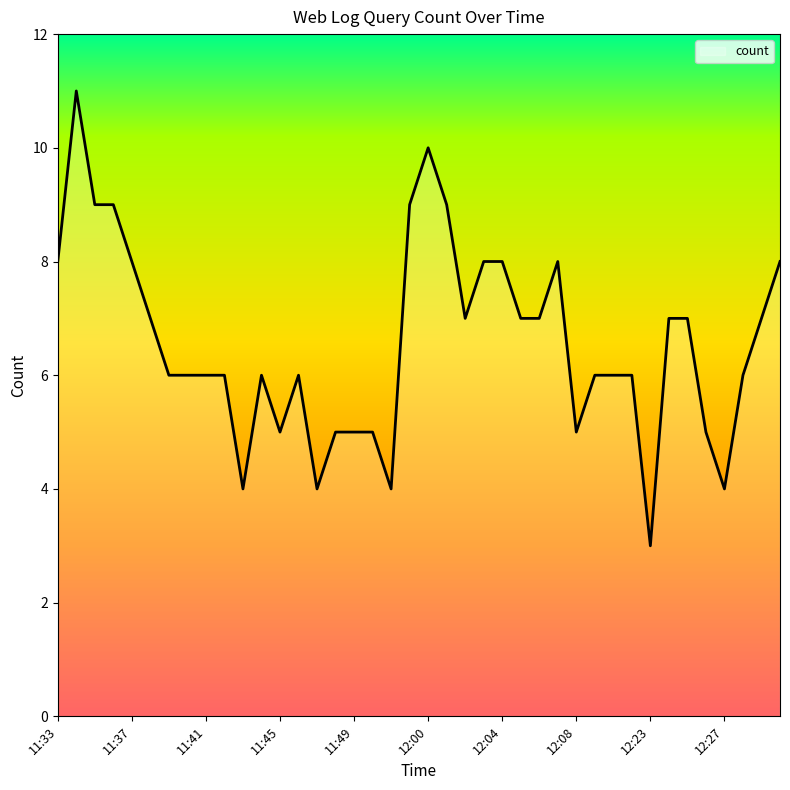

What is the maximum value shown in the chart?

11